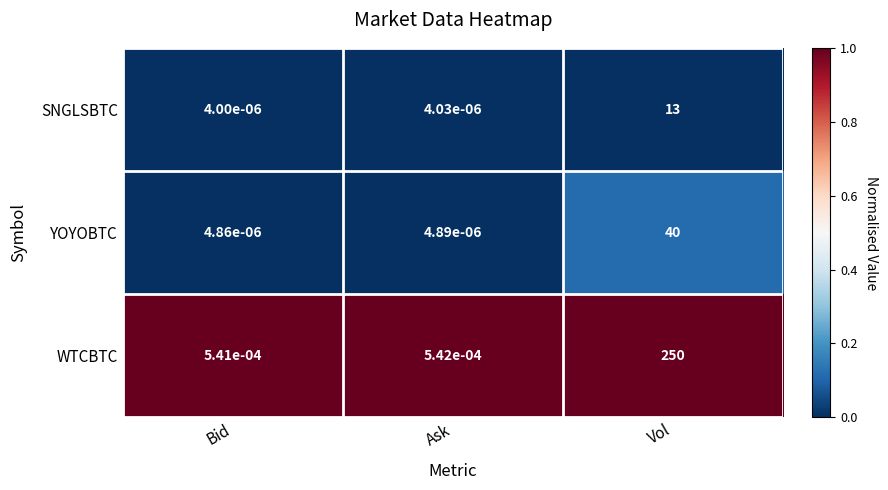

Between Bid and Ask, which series saw the biggest shift?

WTCBTC